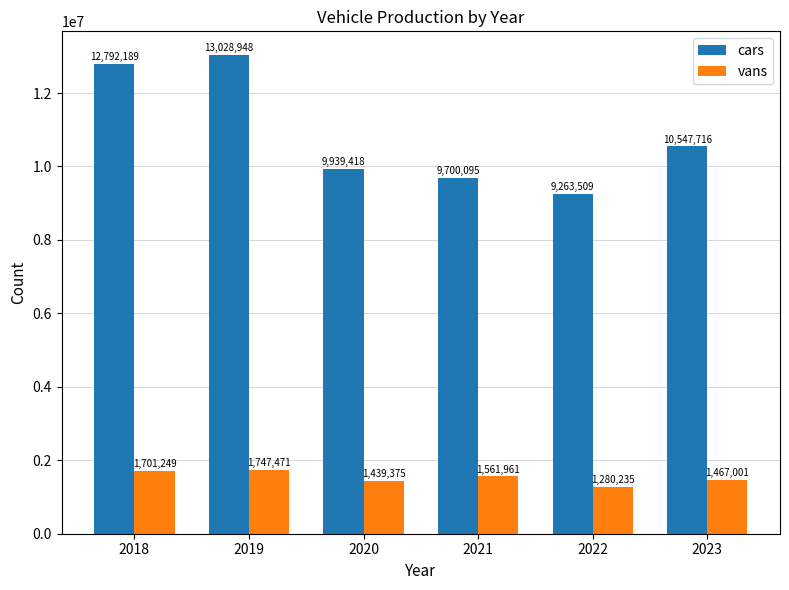

Rank the series at 2019 from lowest to highest value.

vans, cars